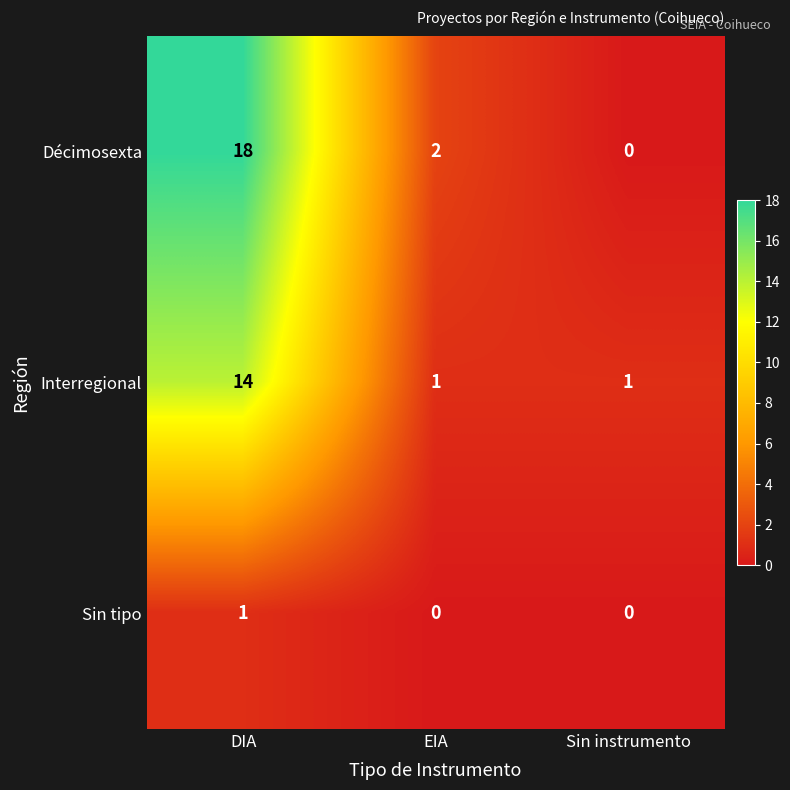

The Interregional series shows 2 at EIA. True or false?

False